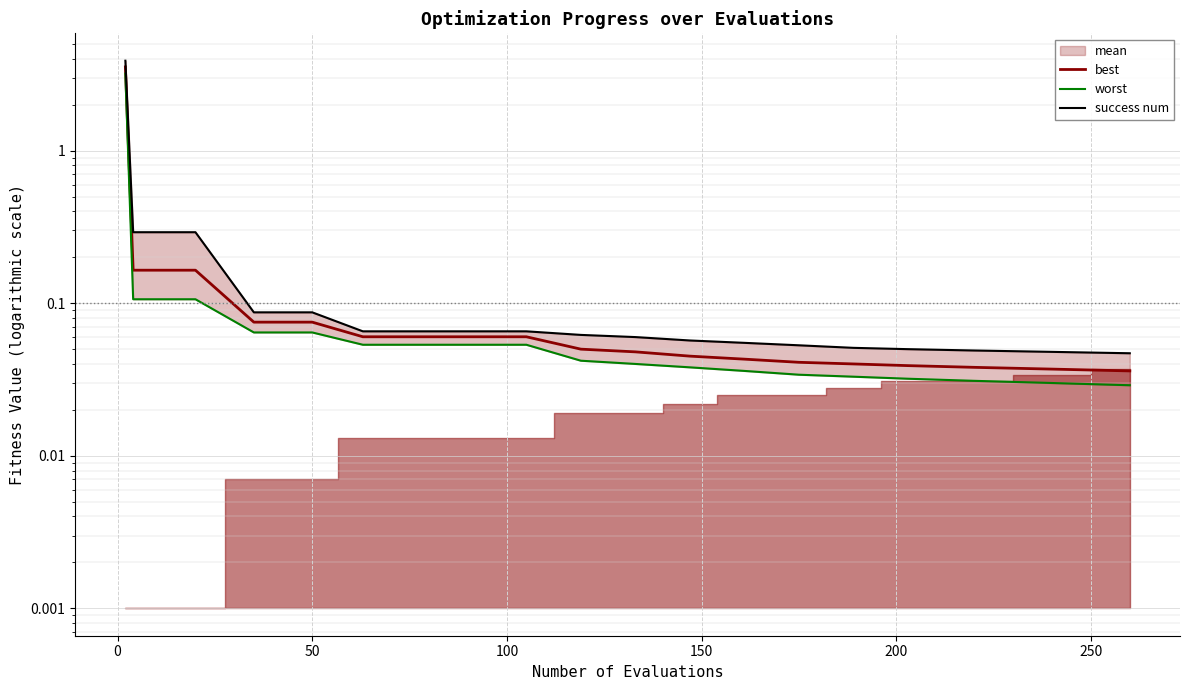

True or false: worst has more than 0 points higher than both neighbors.

False